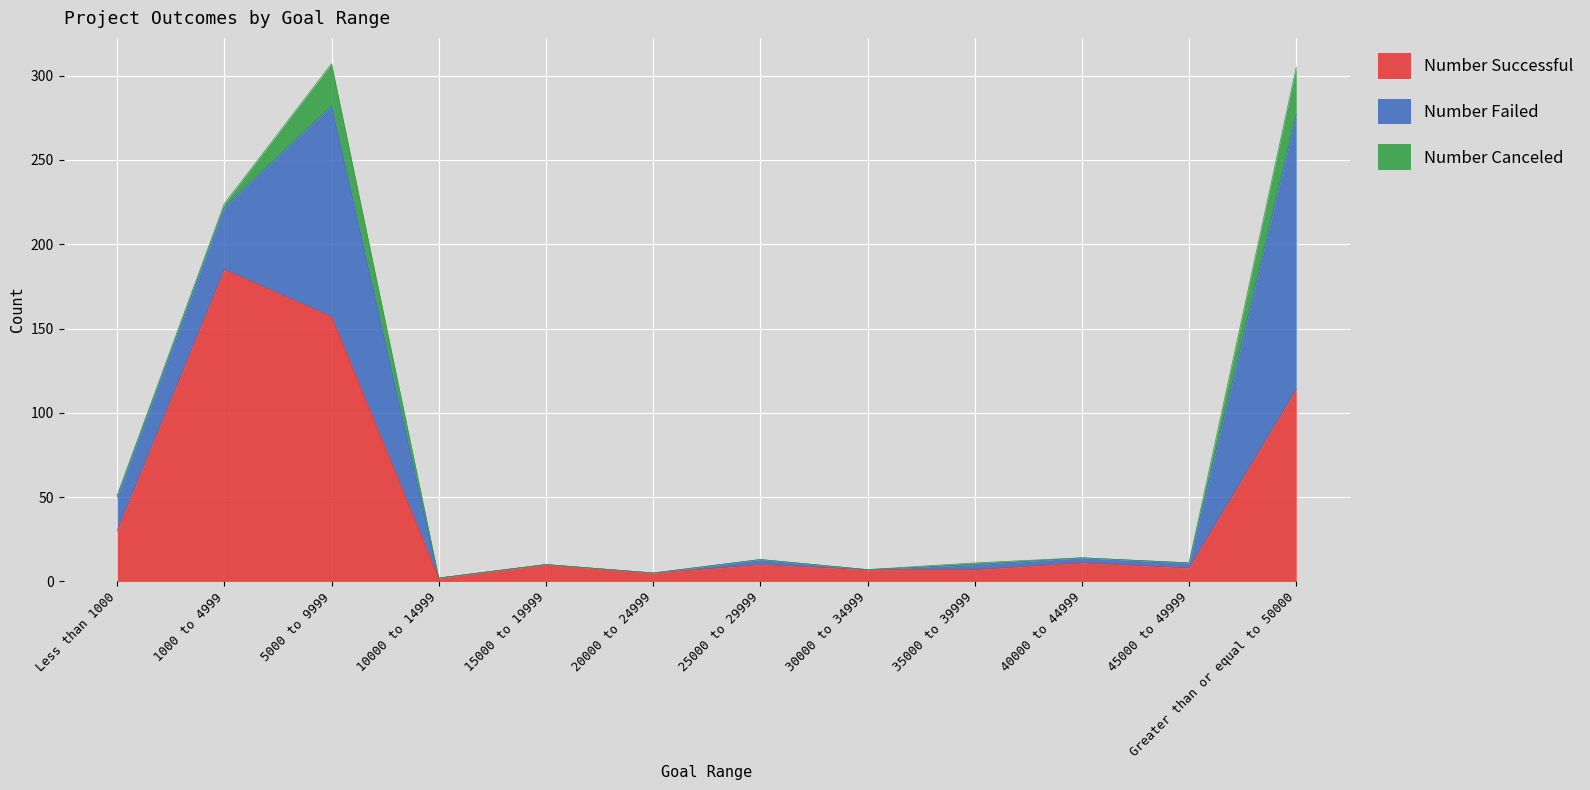

Which has a higher value, 45000 to 49999 or Less than 1000?

Less than 1000